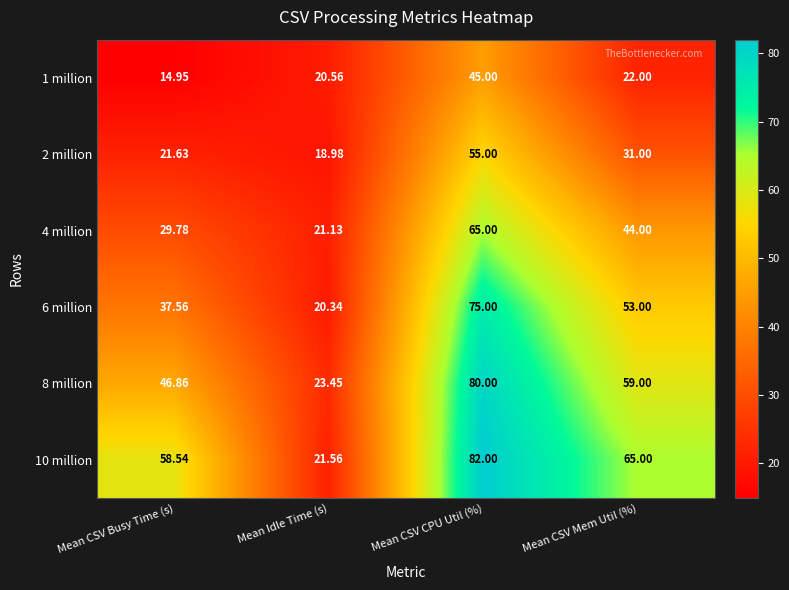

At which category is the sum across all series the highest?

Mean CSV CPU Util (%)